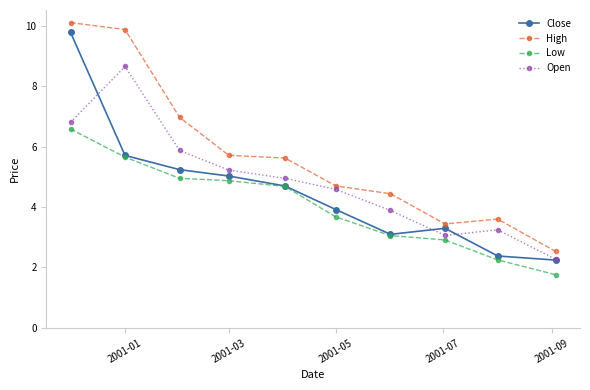

What is the lowest value of the Open series?

2.3